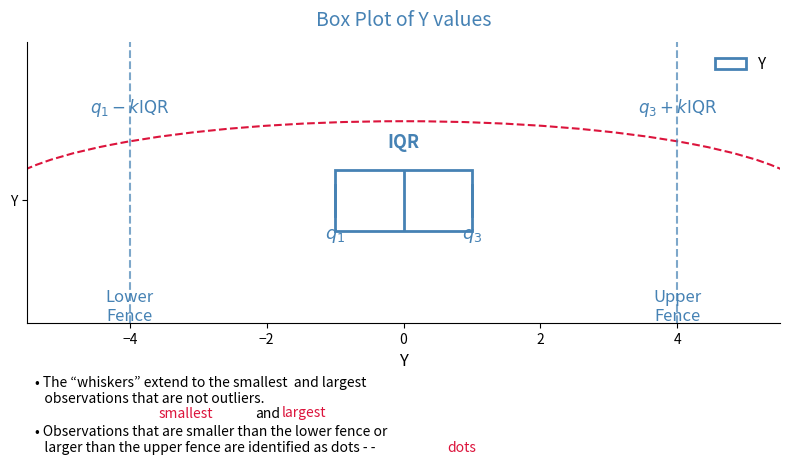

Where is the right edge of the box for Y on the x-axis? The values are not printed on the chart, so give them approximately, as read against the axis.

1